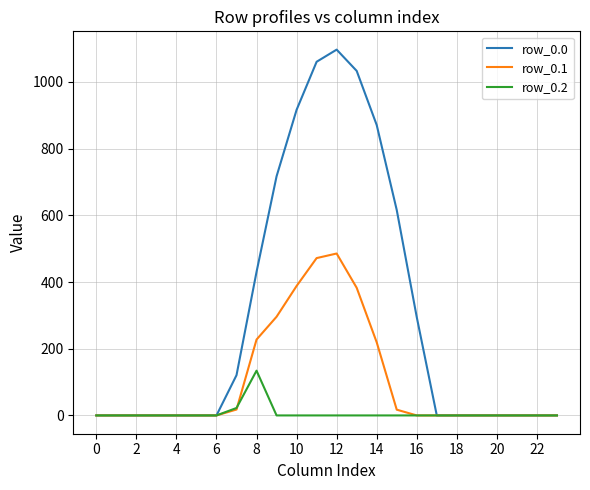

Does the chart have visible grid lines?

Yes